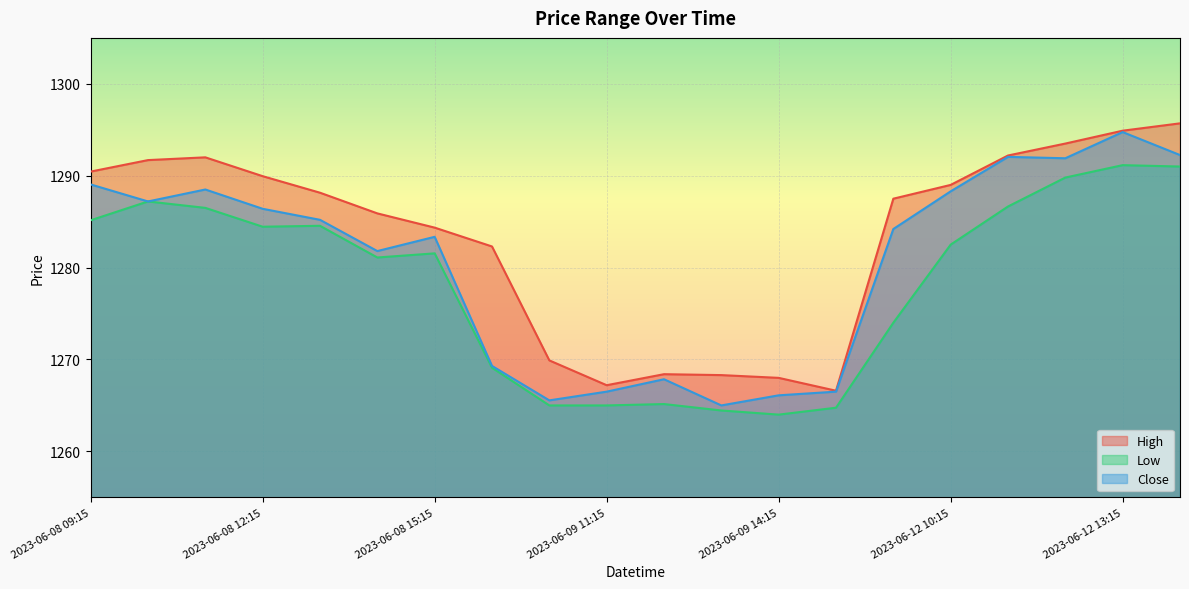

Rank the series by their average value, from lowest to highest.

Low, Close, High